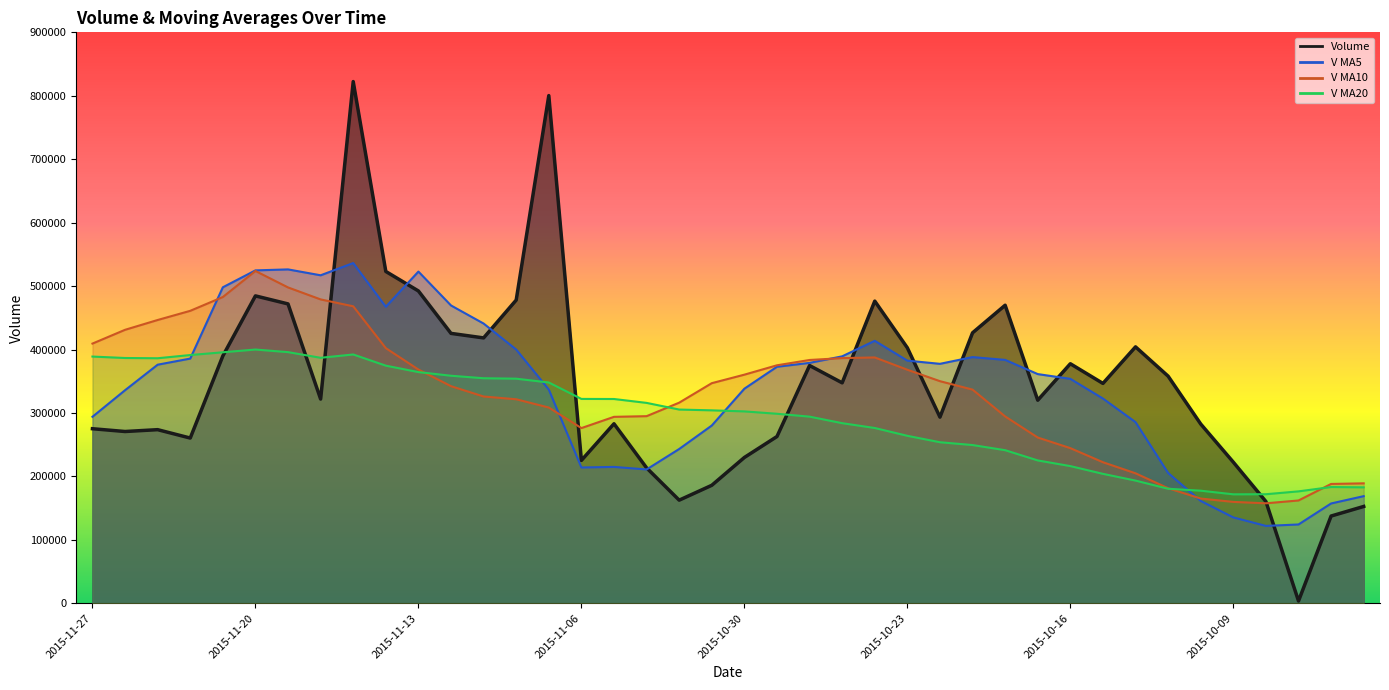

Which label corresponds to the largest value in the chart?

2015-11-17